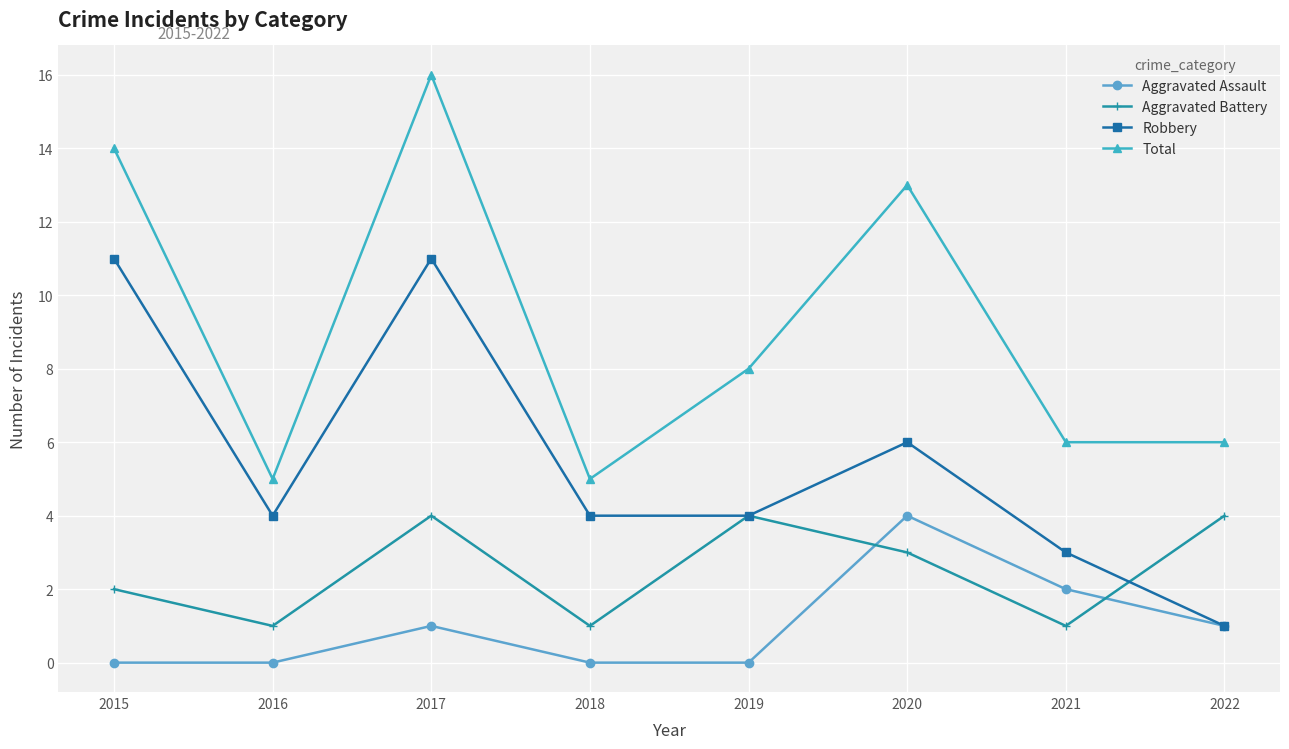

Rank the series by their average value, from lowest to highest.

Aggravated Assault, Aggravated Battery, Robbery, Total